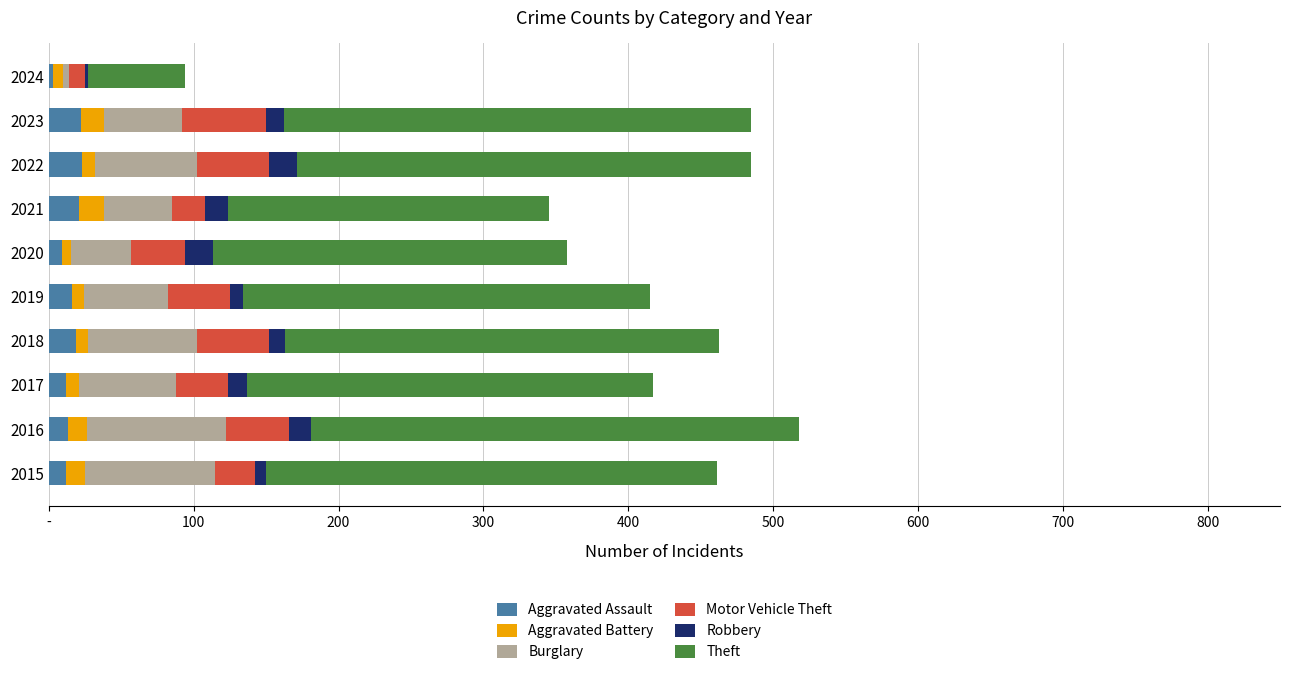

What are all the series names shown in the legend?

Aggravated Assault, Aggravated Battery, Burglary, Motor Vehicle Theft, Robbery, Theft